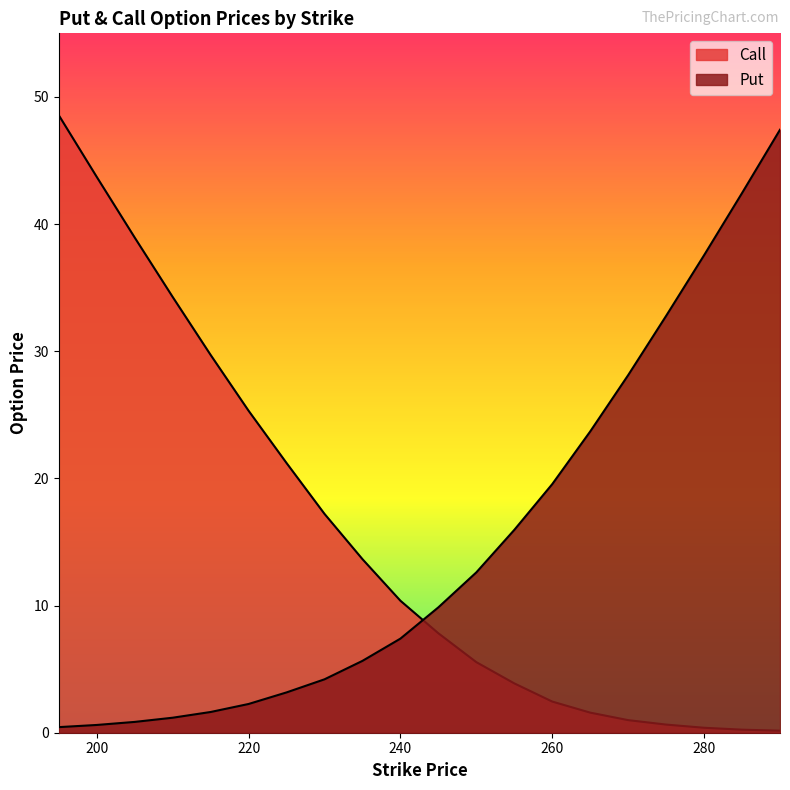

What is the difference between the maximum and minimum values in the Call series?

48.4